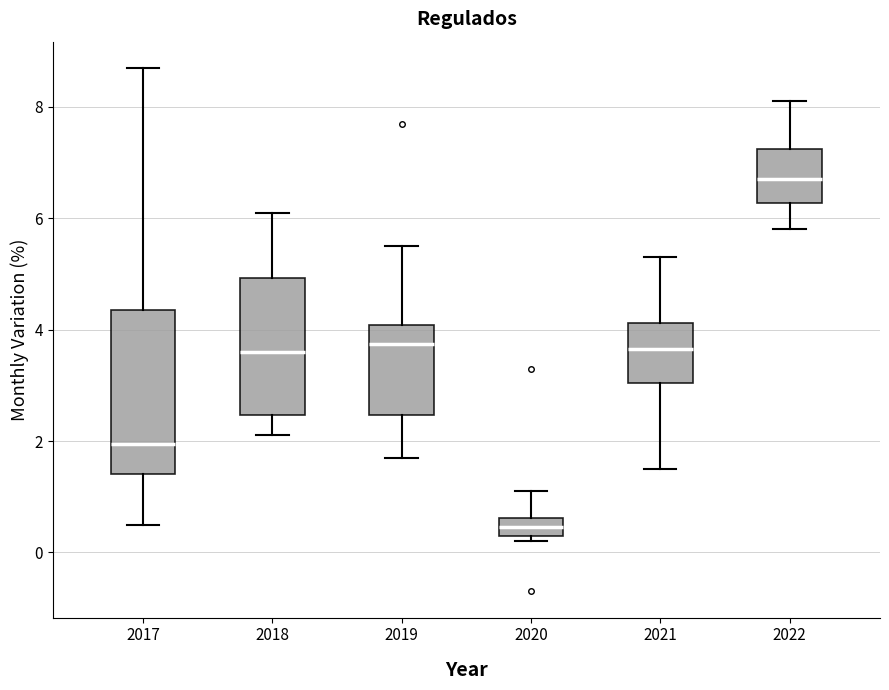

Reading left to right, read every box against the y-axis: the position of its median line, the range the box covers, and the ends of its whiskers. The values are not printed on the chart, so give them approximately, as read against the axis.

2017: median 2.0, box 1.4 to 4.4, whiskers 0.6 to 8.8
2018: median 3.6, box 2.4 to 5.0, whiskers 2.2 to 6.2
2019: median 3.8, box 2.4 to 4.0, whiskers 1.8 to 5.6
2020: median 0.4 (inside the box), box 0.4 to 0.6, whiskers 0.2 to 1.2
2021: median 3.6, box 3.0 to 4.2, whiskers 1.6 to 5.4
2022: median 6.8, box 6.2 to 7.2, whiskers 5.8 to 8.2